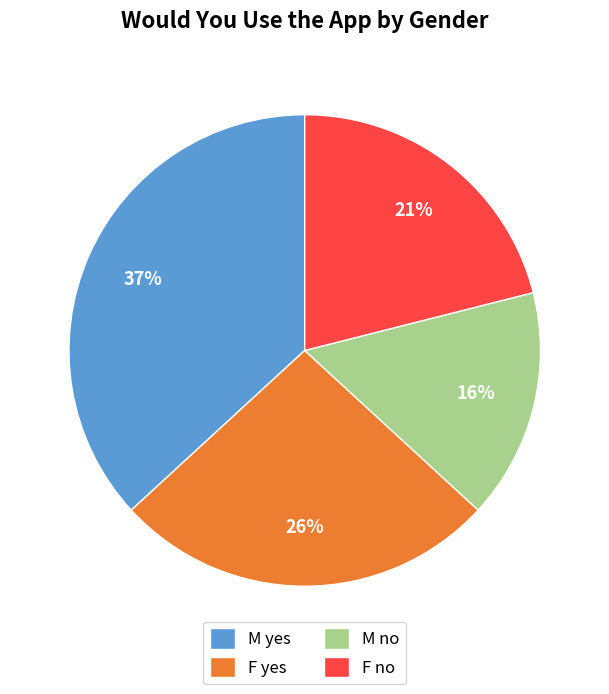

What is the largest slice in the pie chart?

M yes